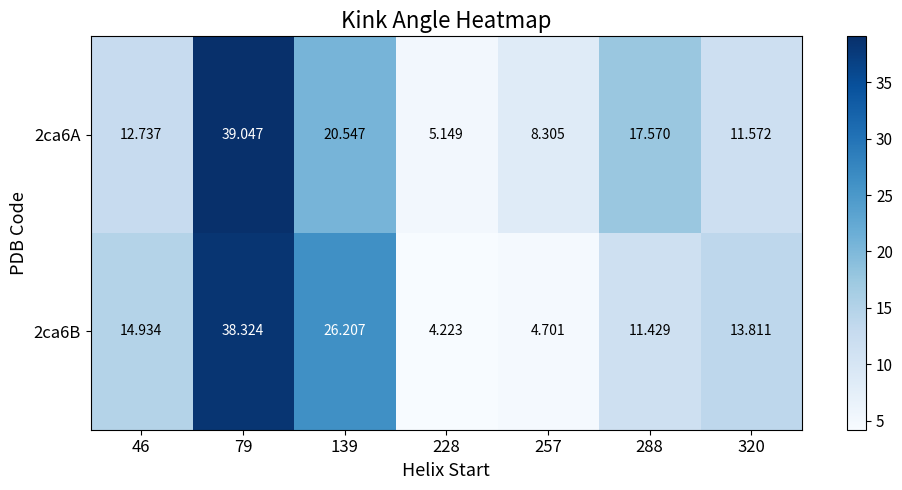

Which series has the largest total across all categories?

2ca6A